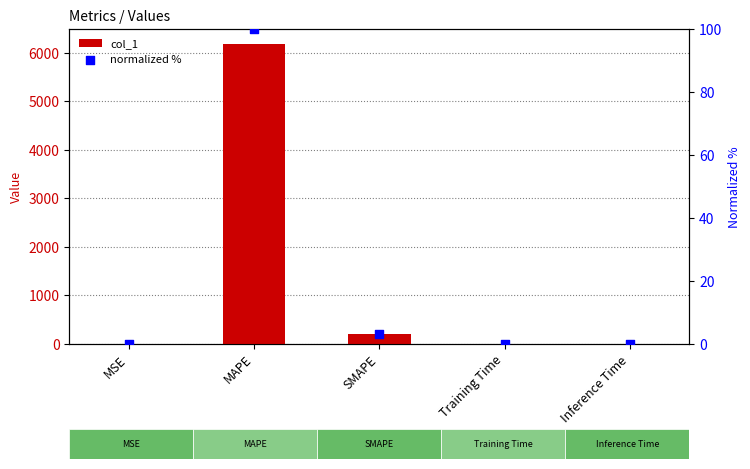

Which series has the largest total across all categories?

col_1